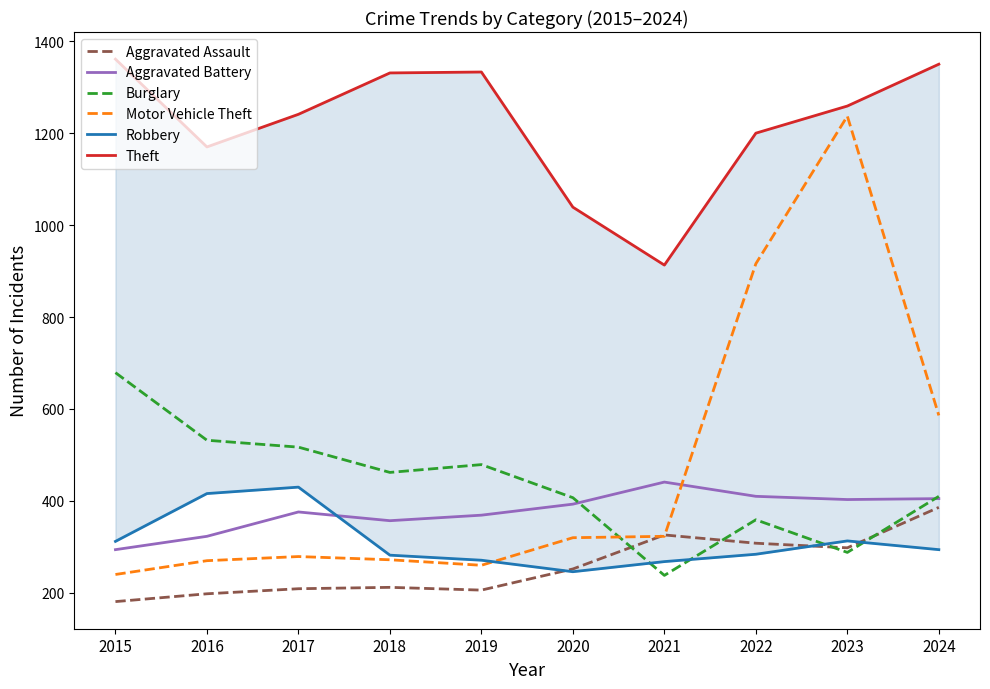

Where do Burglary and Aggravated Assault first cross each other?

2020 and 2021